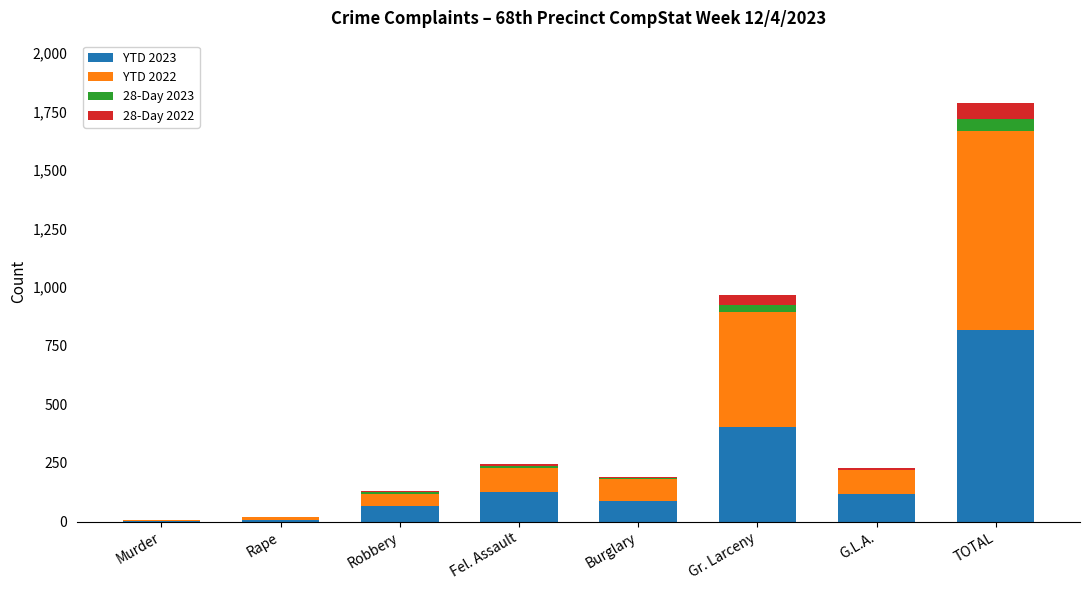

True or false: YTD 2023 has a value of 817 at TOTAL.

True